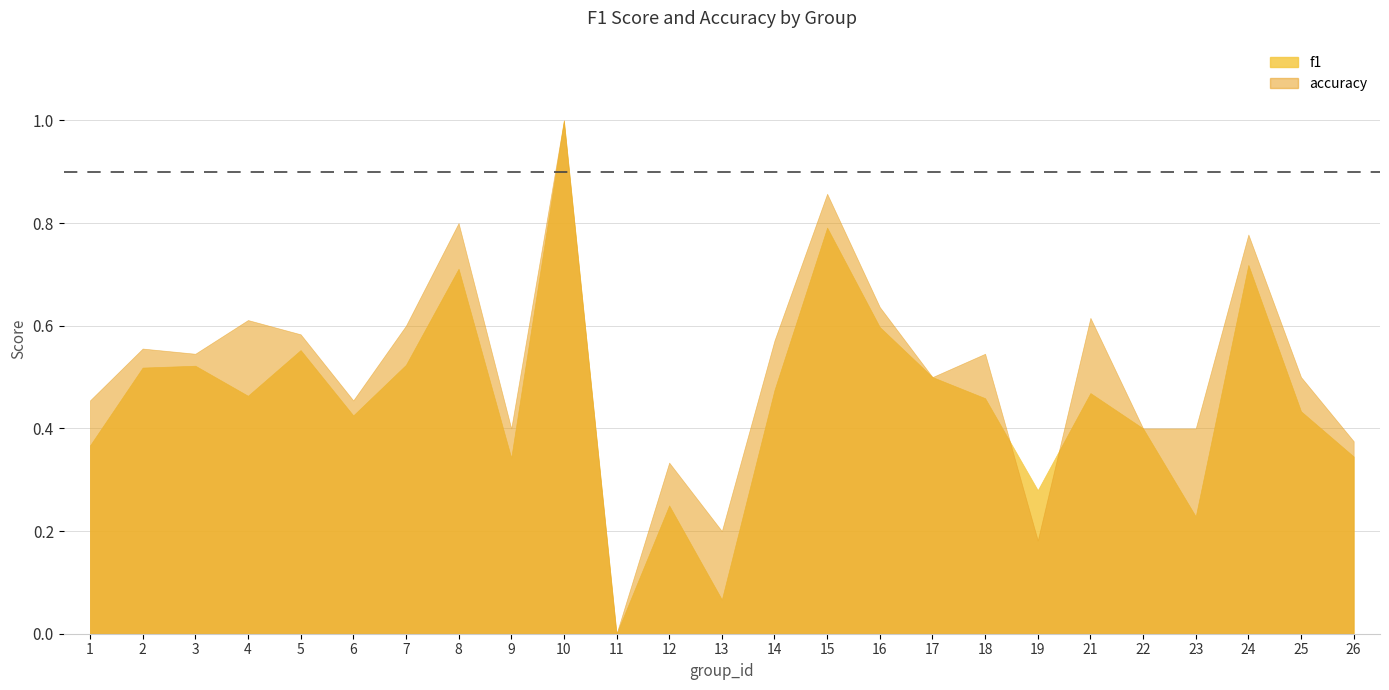

Reading right to left, what are all the values shown in this chart?

f1: 26=0.3	25=0.4	24=0.7	23=0.2	22=0.4	21=0.5	19=0.3	18=0.5	17=0.5	16=0.6	15=0.8	14=0.5	13=0.1	12=0.2	11=0.0	10=1.0	9=0.3	8=0.7	7=0.5	6=0.4	5=0.6	4=0.5	3=0.5	2=0.5	1=0.4
accuracy: 26=0.4	25=0.5	24=0.8	23=0.4	22=0.4	21=0.6	19=0.2	18=0.5	17=0.5	16=0.6	15=0.9	14=0.6	13=0.2	12=0.3	11=0.0	10=1.0	9=0.4	8=0.8	7=0.6	6=0.5	5=0.6	4=0.6	3=0.5	2=0.6	1=0.5